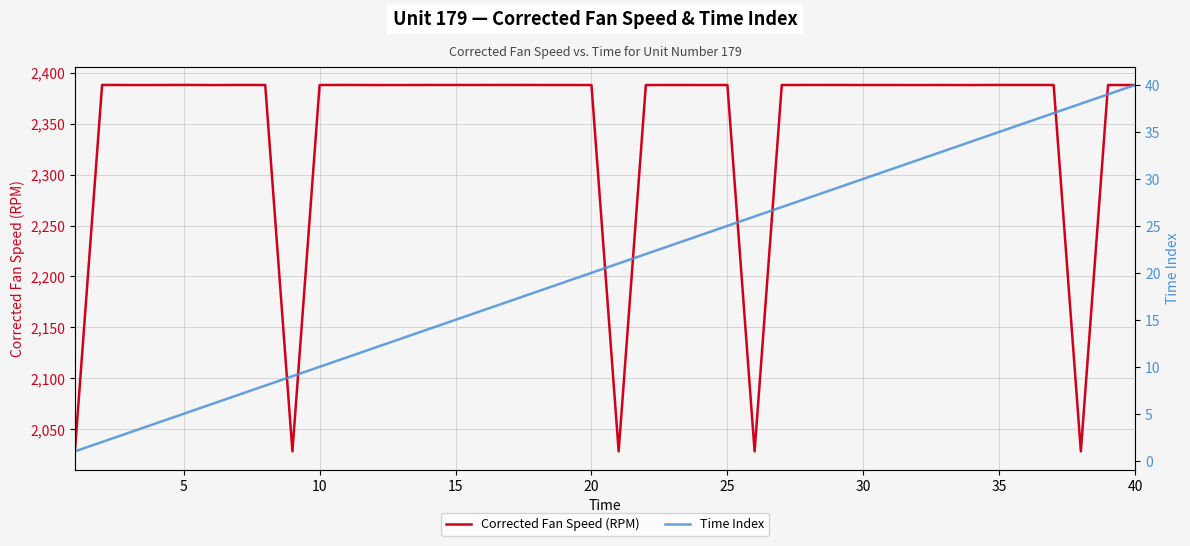

What is the maximum value for Corrected Fan Speed (RPM)?

2388.1